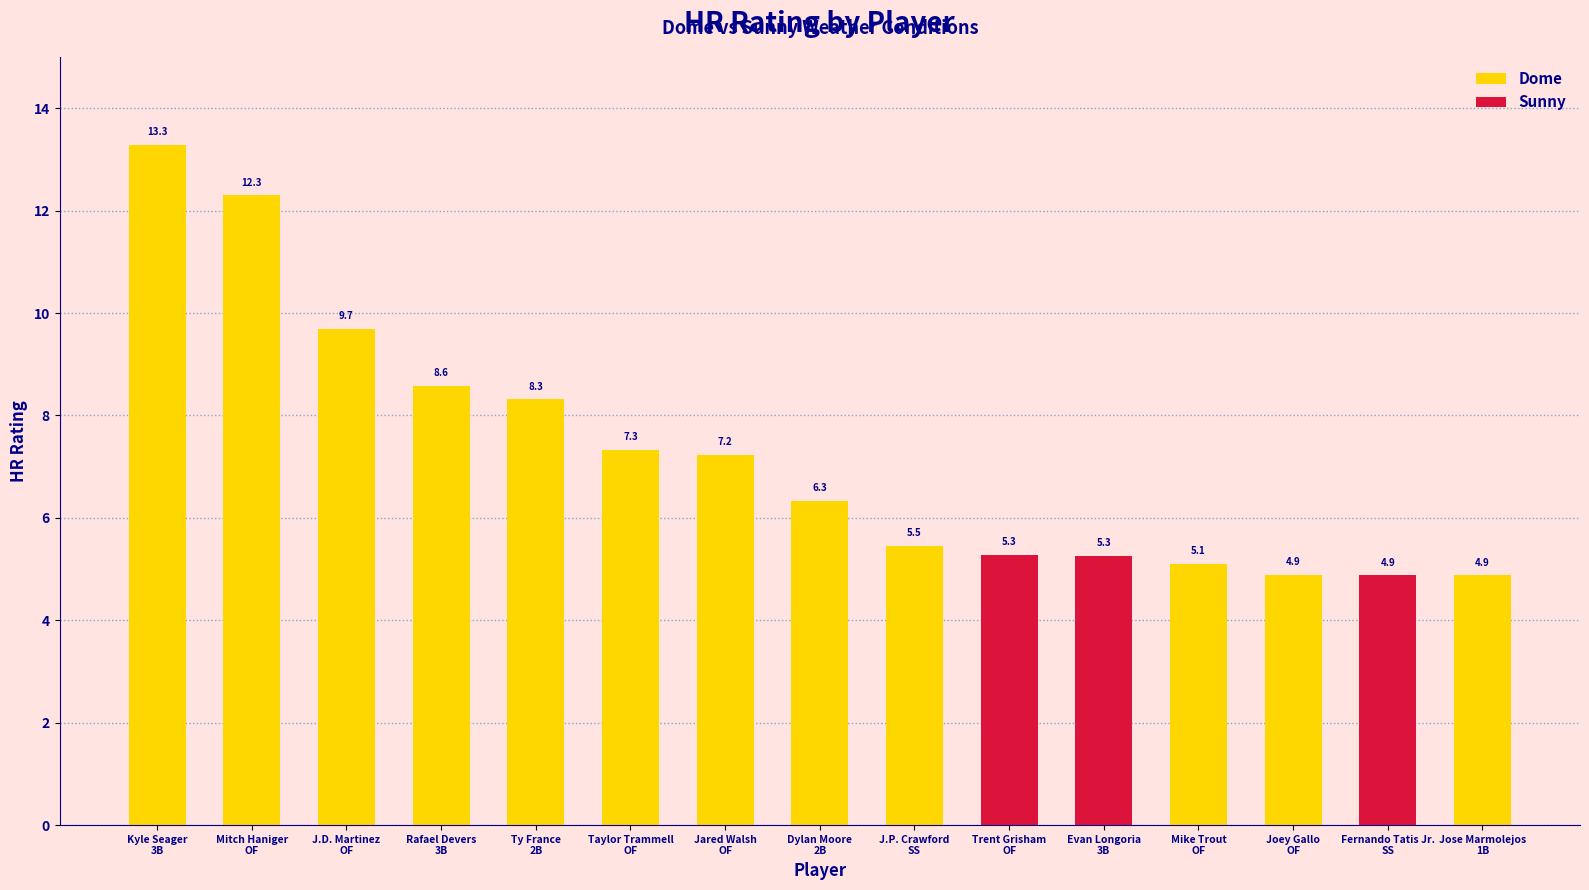

At which label is the value closest to 9?

Rafael Devers
3B